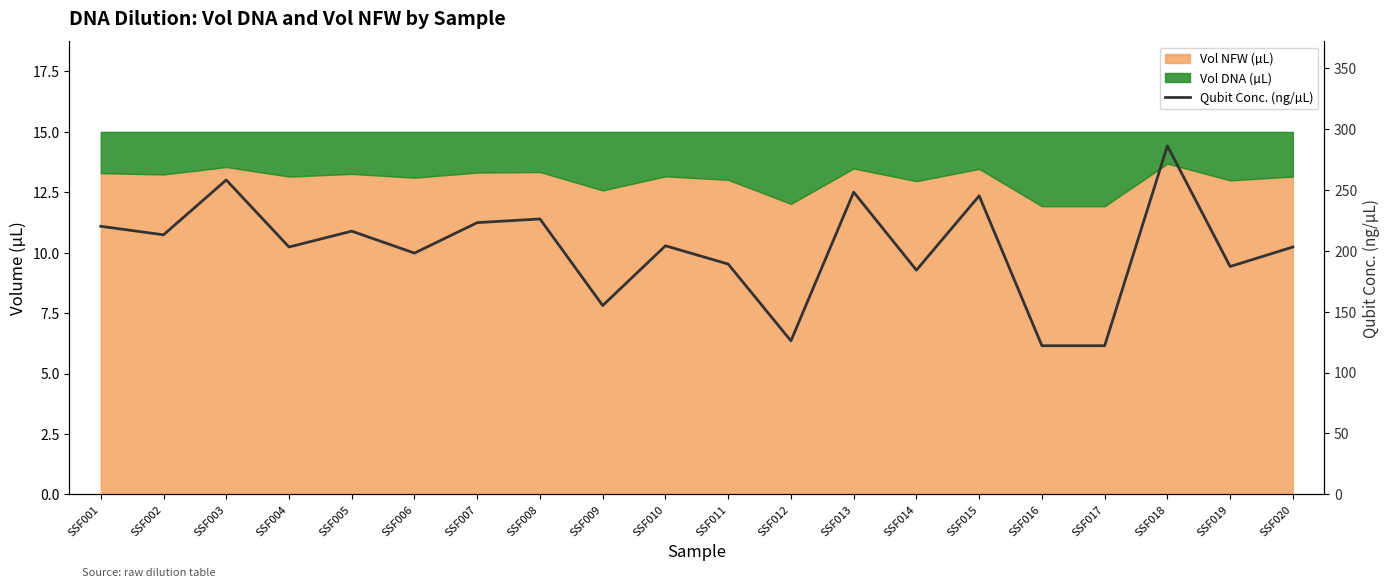

What is the sum of the values at SSF001 and SSF003?

478